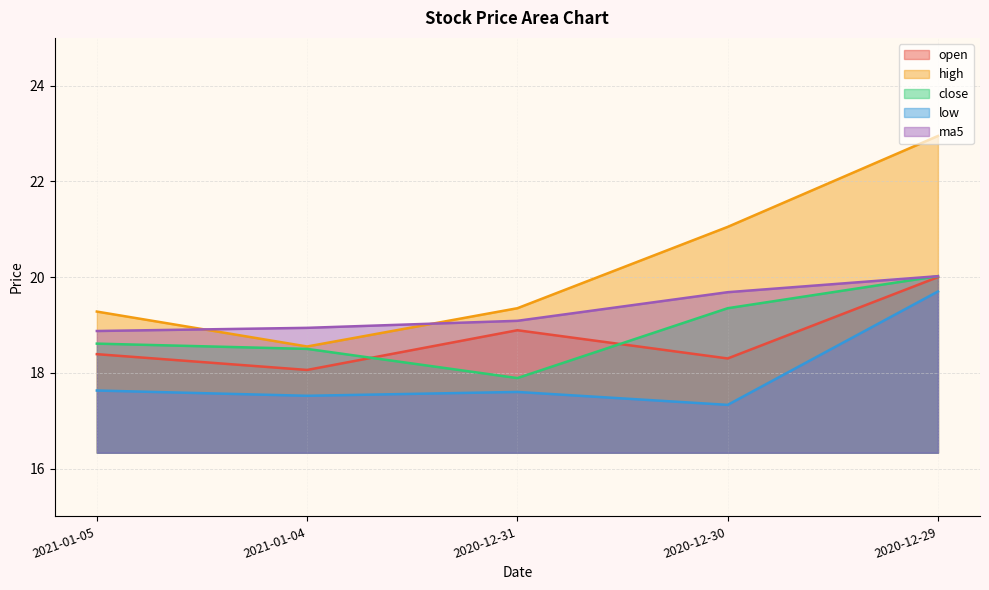

Which series has the largest range (max minus min)?

high